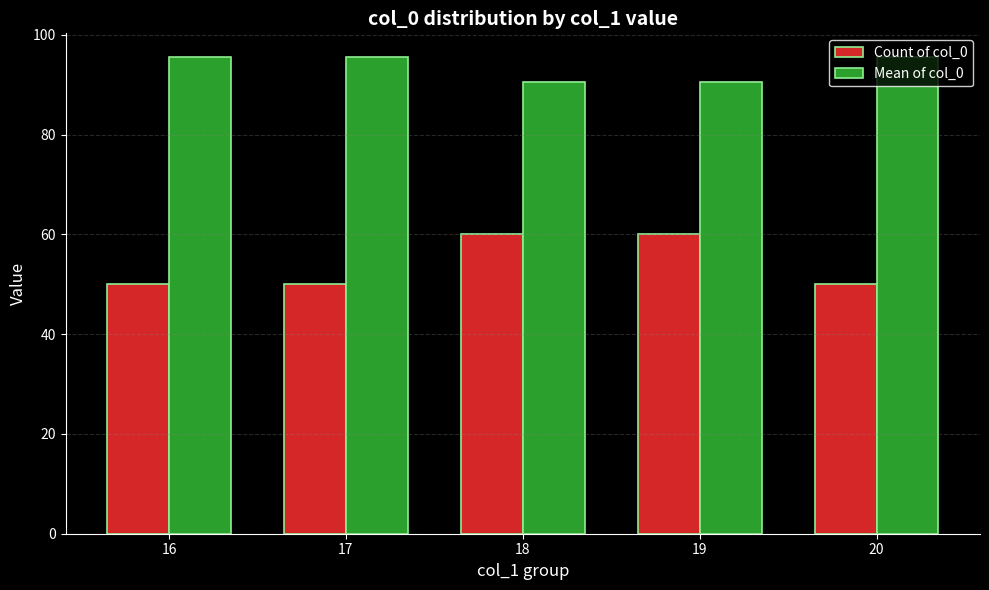

The value of Mean of col_0 at 16 is 52.6. True or false?

False